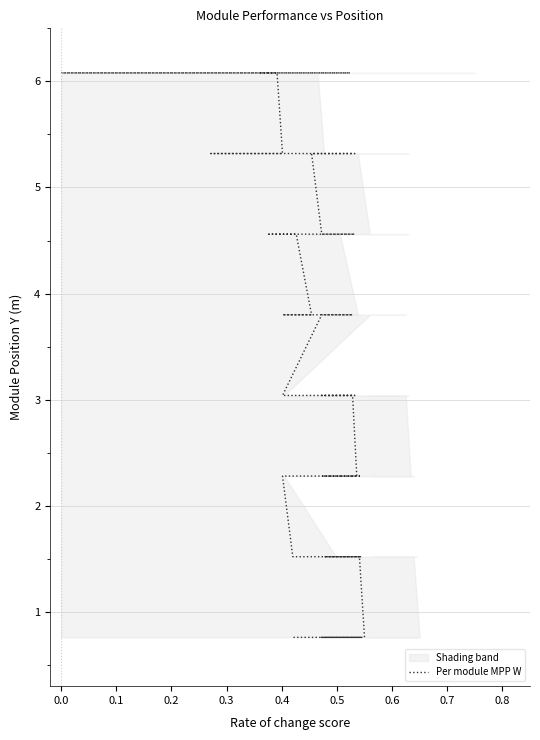

How many values are below 3?

12